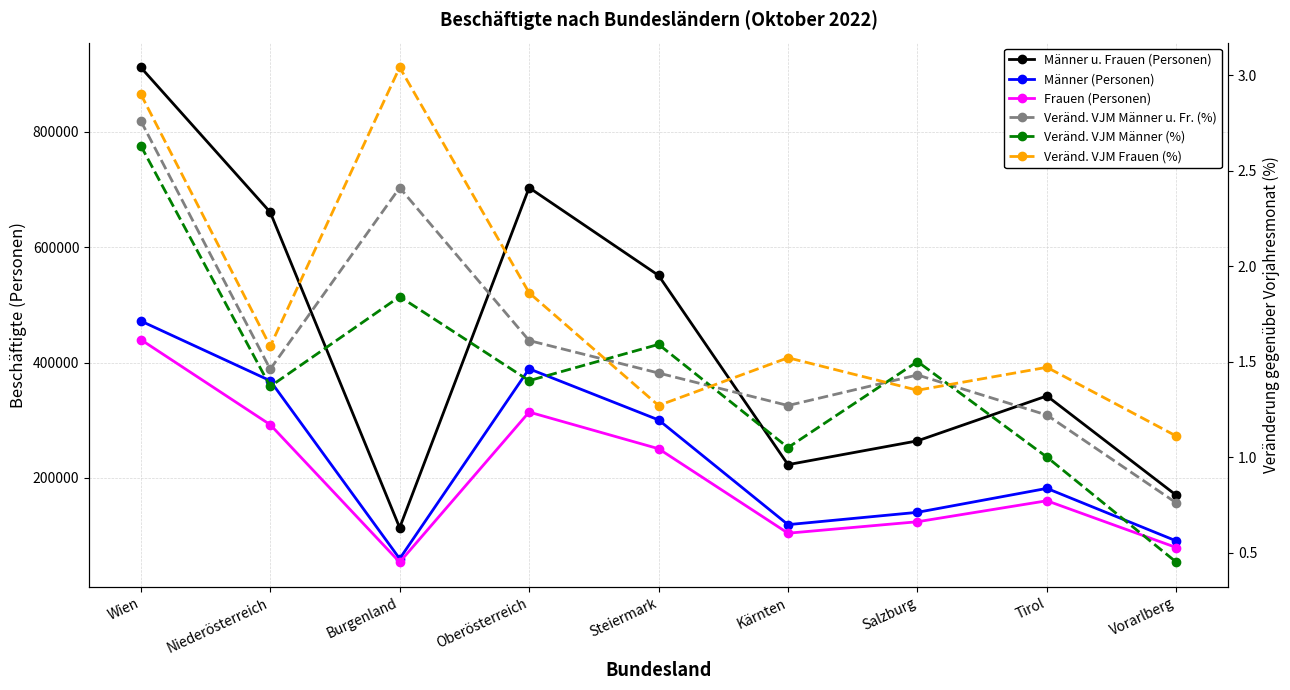

Reading right to left, what are all the values shown in this chart?

Männer u. Frauen (Personen): Vorarlberg=169761.0	Tirol=342076.0	Salzburg=264175.0	Kärnten=222925.0	Steiermark=551019.0	Oberösterreich=703167.0	Burgenland=113579.0	Niederösterreich=660623.0	Wien=911792.0
Männer (Personen): Vorarlberg=90601.0	Tirol=181758.0	Salzburg=140254.0	Kärnten=118874.0	Steiermark=300479.0	Oberösterreich=389093.0	Burgenland=59767.0	Niederösterreich=368422.0	Wien=472055.0
Frauen (Personen): Vorarlberg=79160.0	Tirol=160318.0	Salzburg=123921.0	Kärnten=104051.0	Steiermark=250540.0	Oberösterreich=314074.0	Burgenland=53812.0	Niederösterreich=292201.0	Wien=439737.0
Veränd. VJM Männer u. Fr. (%): Vorarlberg=0.8	Tirol=1.2	Salzburg=1.4	Kärnten=1.3	Steiermark=1.4	Oberösterreich=1.6	Burgenland=2.4	Niederösterreich=1.5	Wien=2.8
Veränd. VJM Männer (%): Vorarlberg=0.5	Tirol=1.0	Salzburg=1.5	Kärnten=1.1	Steiermark=1.6	Oberösterreich=1.4	Burgenland=1.8	Niederösterreich=1.4	Wien=2.6
Veränd. VJM Frauen (%): Vorarlberg=1.1	Tirol=1.5	Salzburg=1.4	Kärnten=1.5	Steiermark=1.3	Oberösterreich=1.9	Burgenland=3.0	Niederösterreich=1.6	Wien=2.9